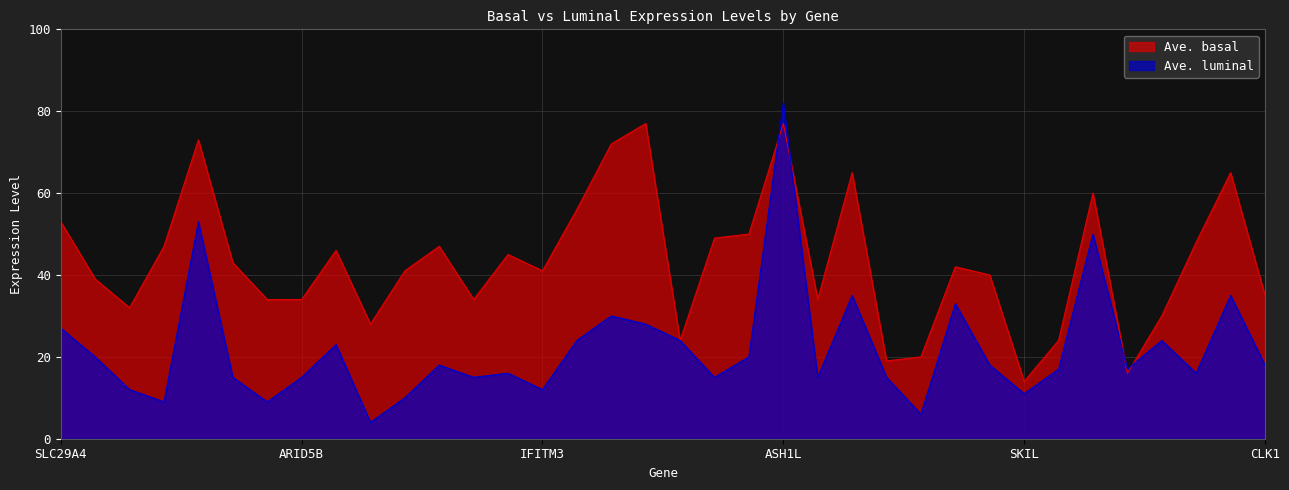

Does the chart display data point markers on the line(s)?

No